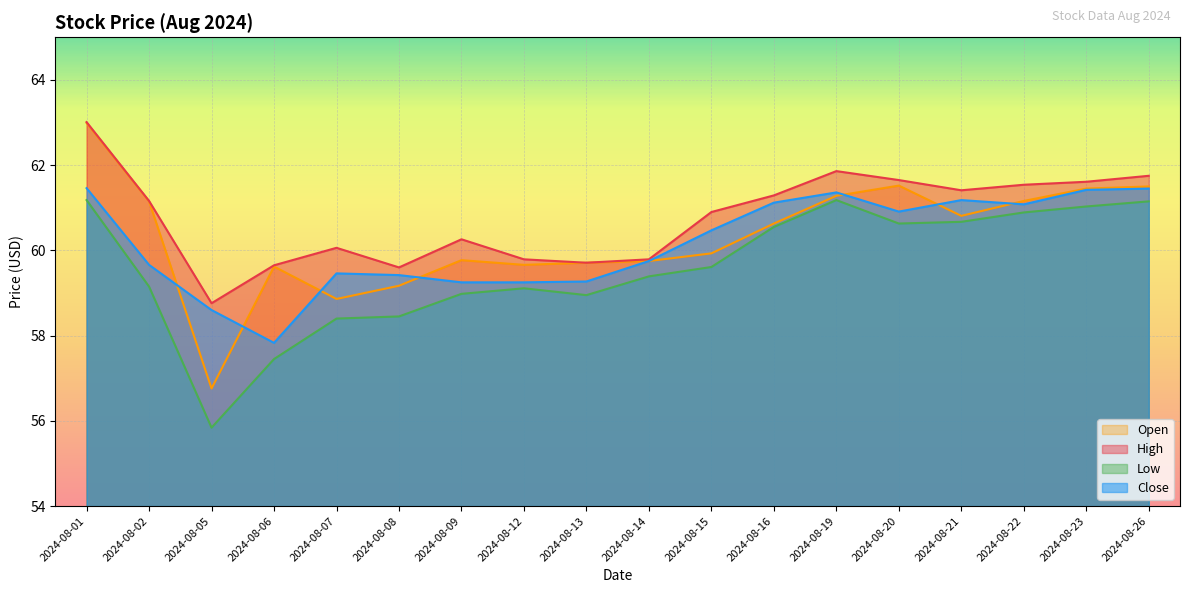

Which category has the highest value across all series?

2024-08-01